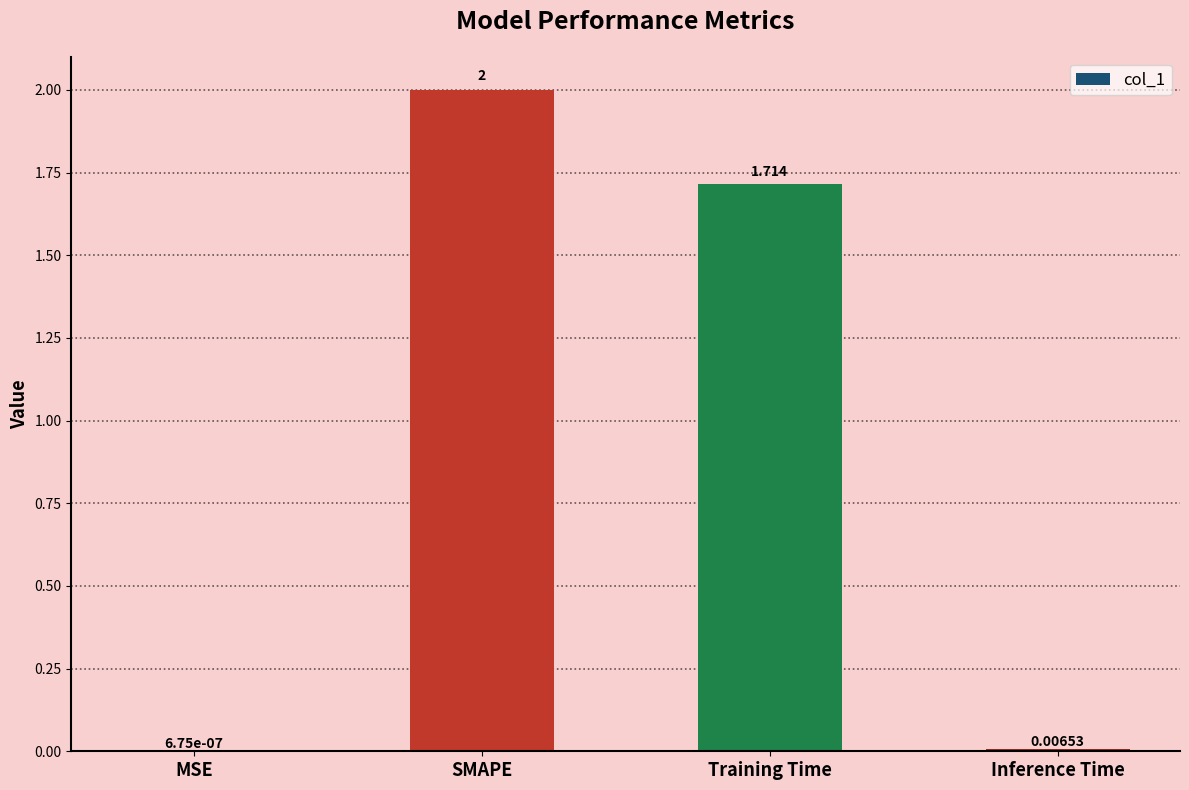

At which category does the chart reach its peak across all series?

SMAPE